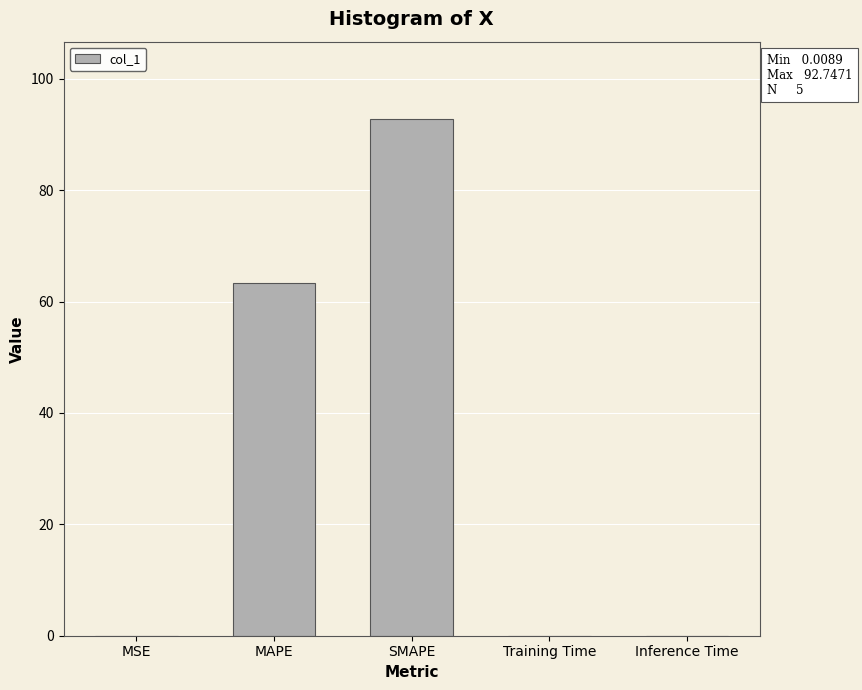

At which category does the chart reach its peak across all series?

SMAPE